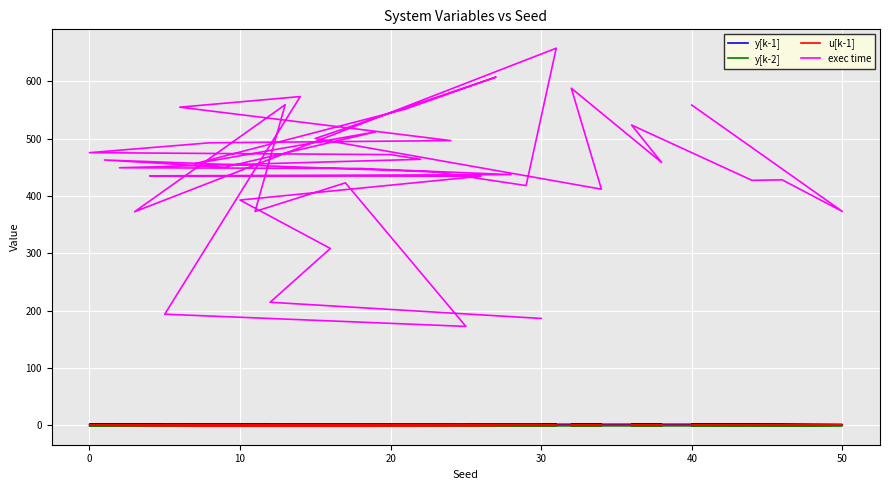

True or false: y[k-2] and exec time cross at least once.

False